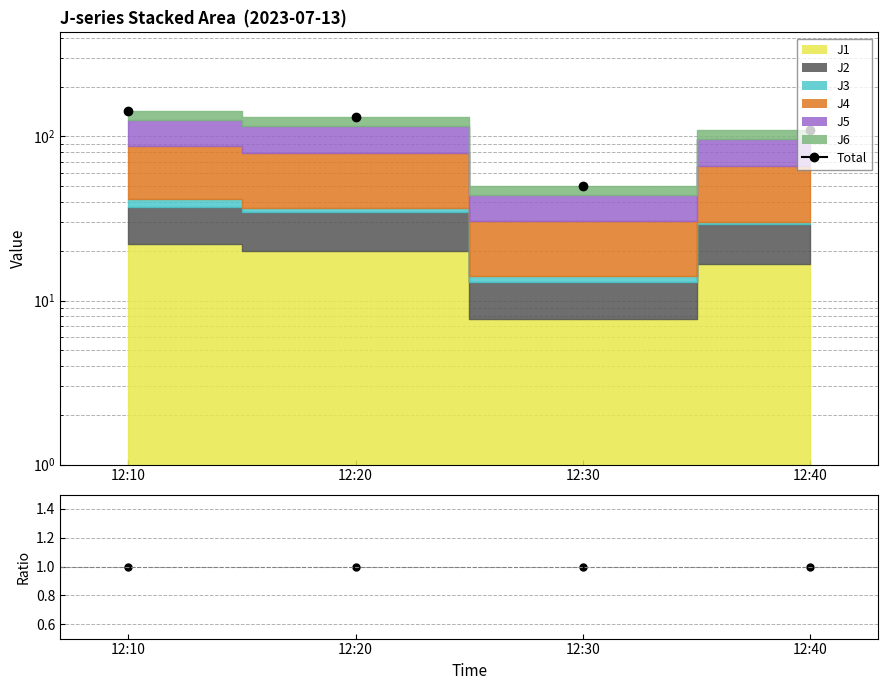

What is the minimum value shown in the chart?

1.0